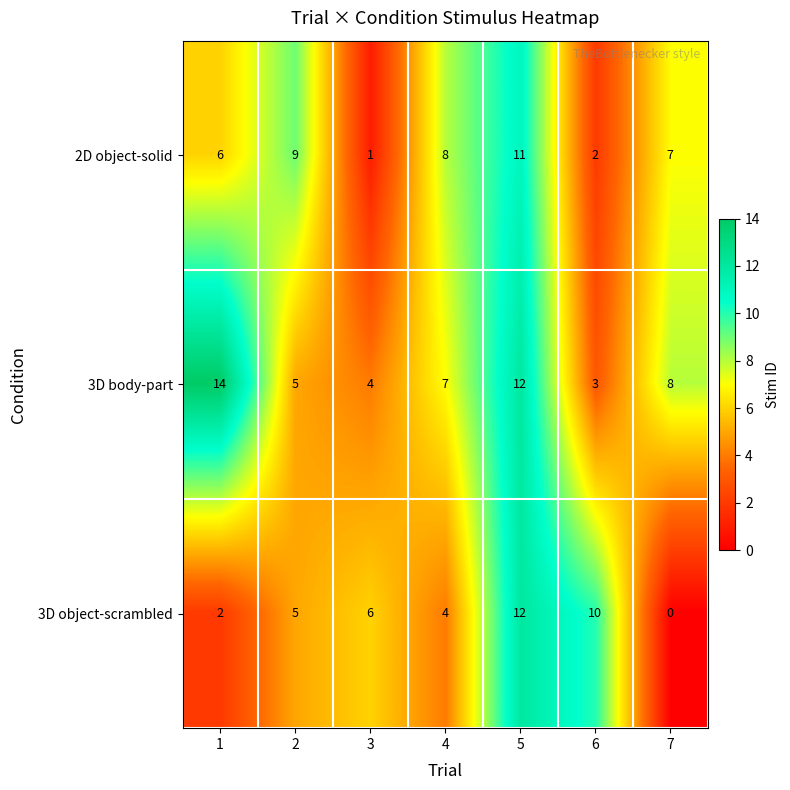

What is the spread (max minus min) of values at 5?

1